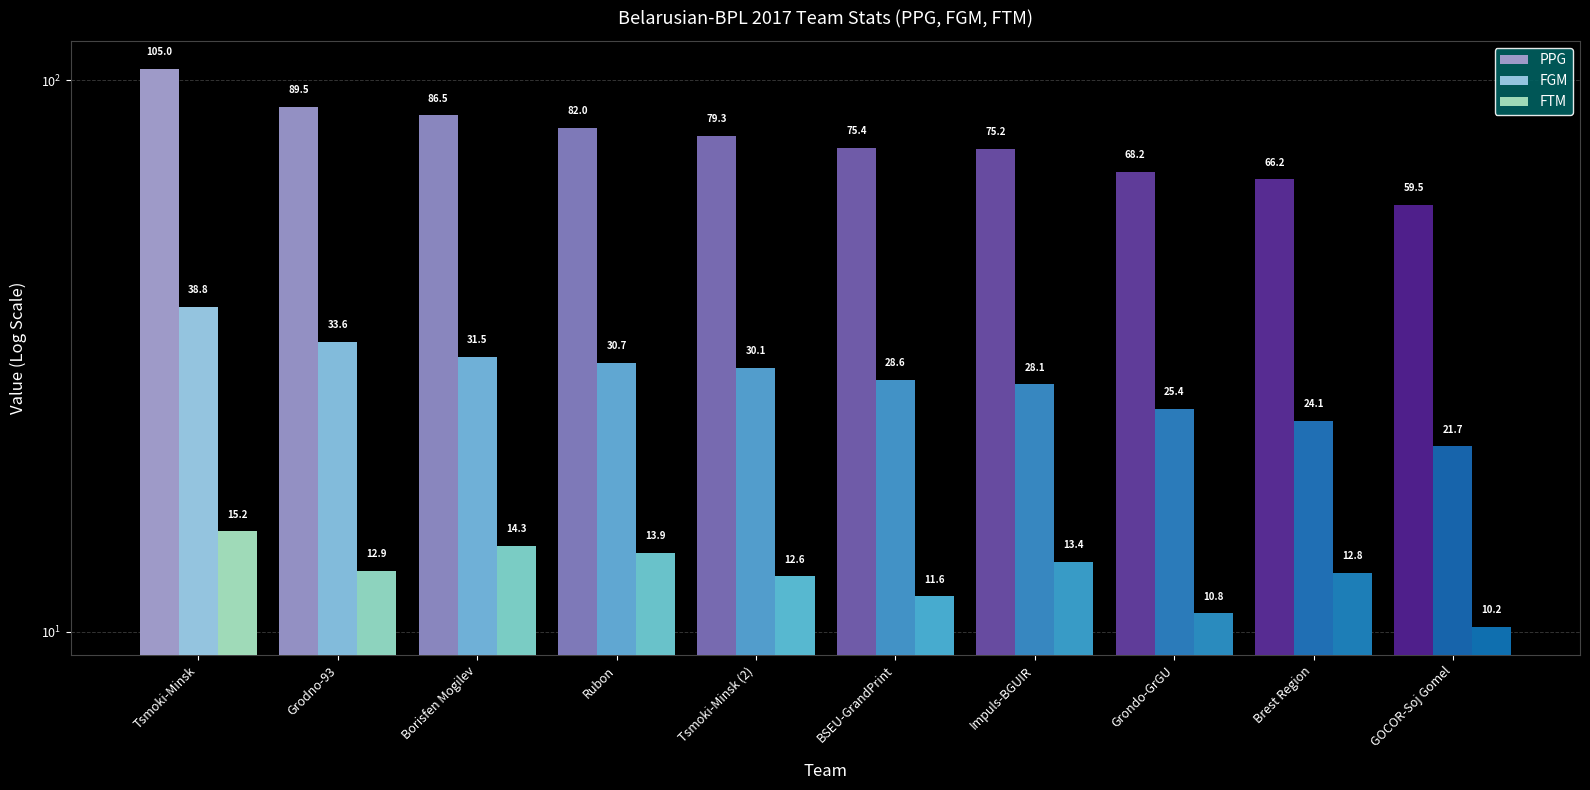

How many data points in FGM are less than 30?

5